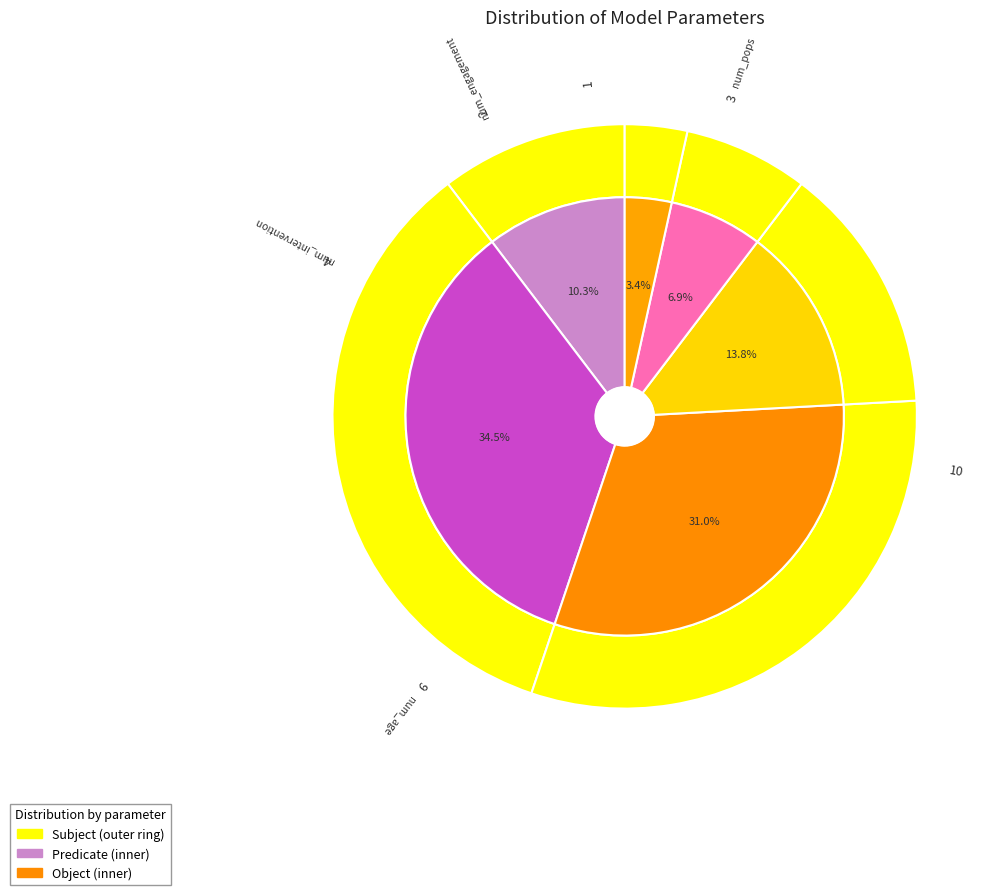

The num_cascade slice represents 34% of the pie. True or false?

True